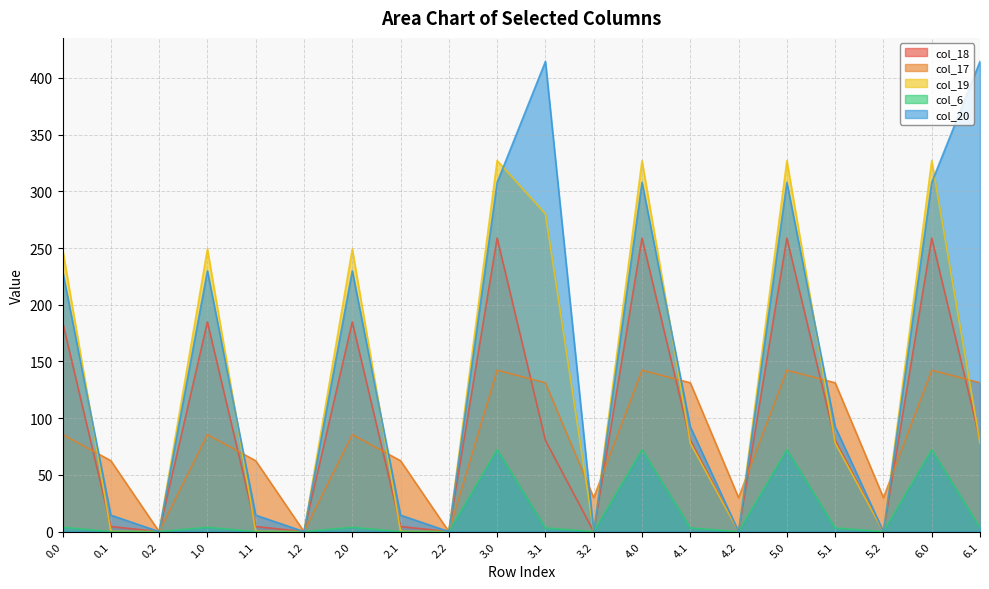

Is the value of col_6 at 0.2 greater than the value of col_17 at 2.0?

No